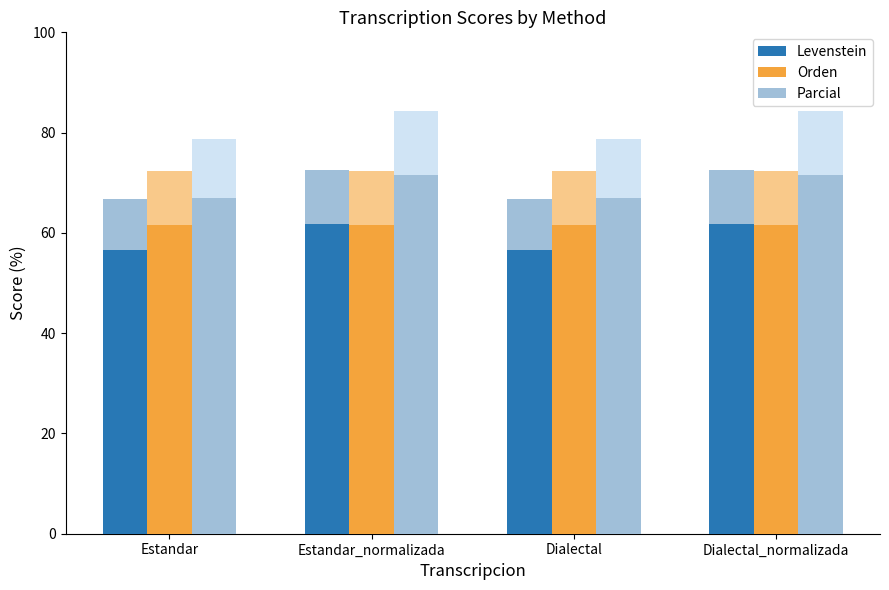

What is the maximum value for Parcial?

71.6